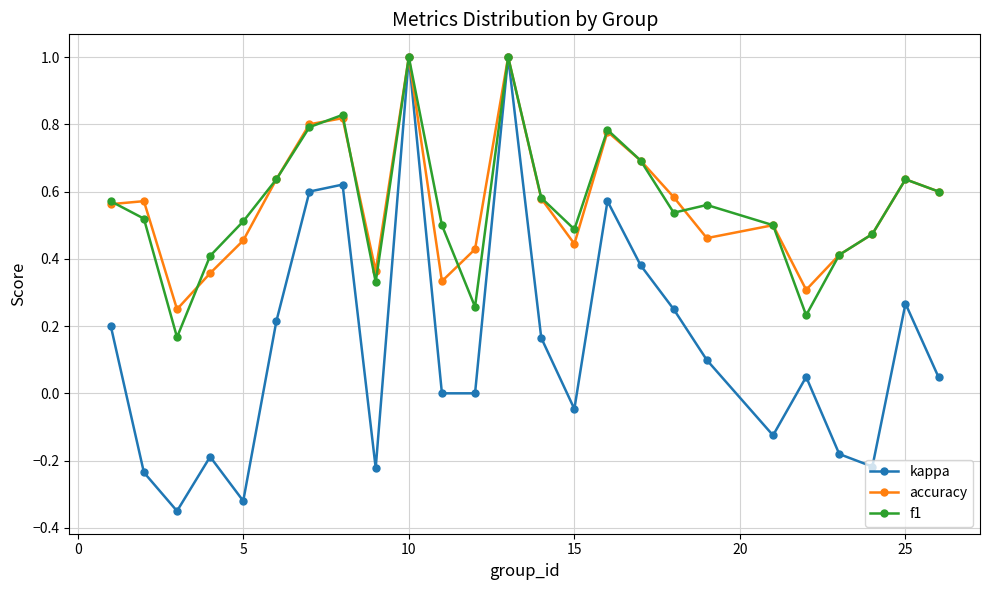

How many accuracy values are between 0 and 1?

25